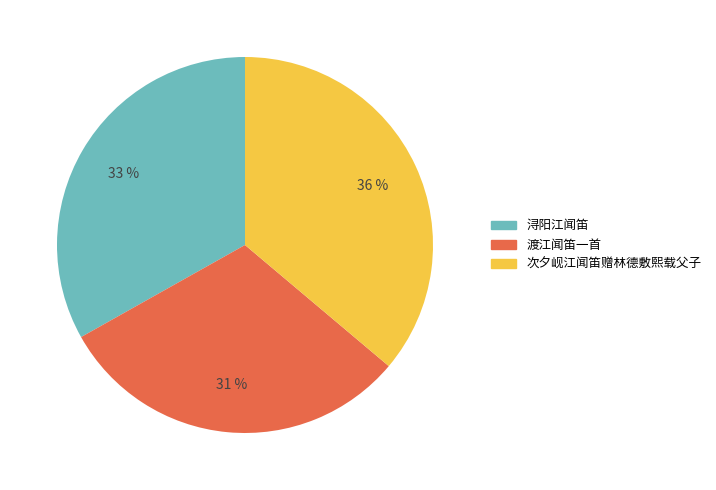

Count the number of slices in the pie.

3